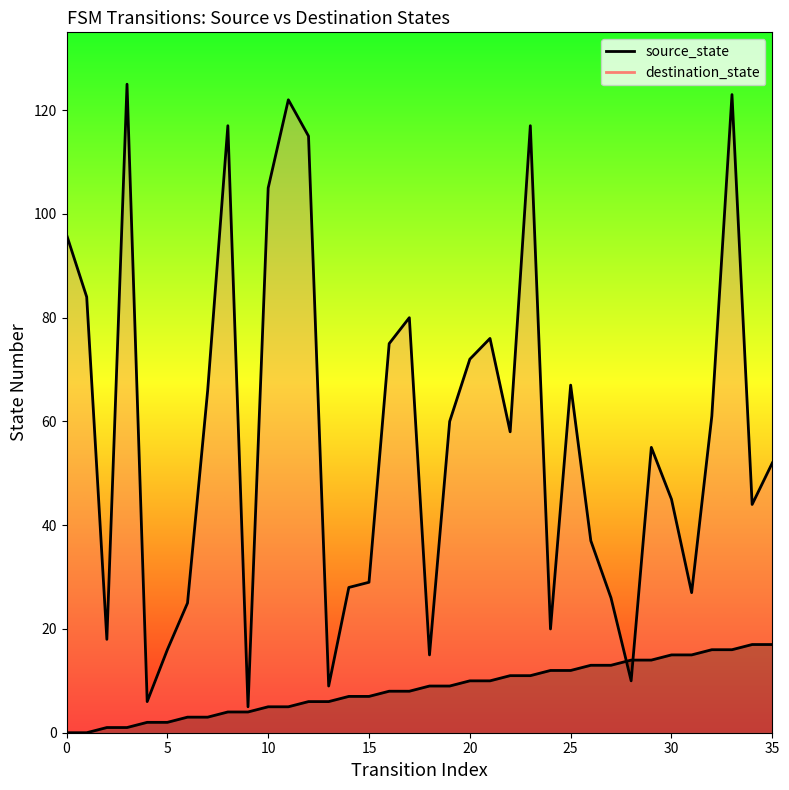

Which label corresponds to the largest value in the chart?

3